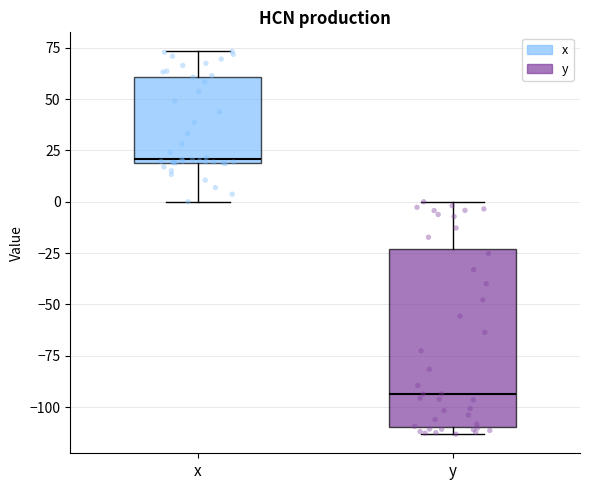

Reading left to right, read every box against the y-axis: the position of its median line, the range the box covers, and the ends of its whiskers. The values are not printed on the chart, so give them approximately, as read against the axis.

x: median 20 (just above the box's lower edge), box 20 to 60, whiskers 0 to 75
y: median -95, box -110 to -25, whiskers -115 to 0